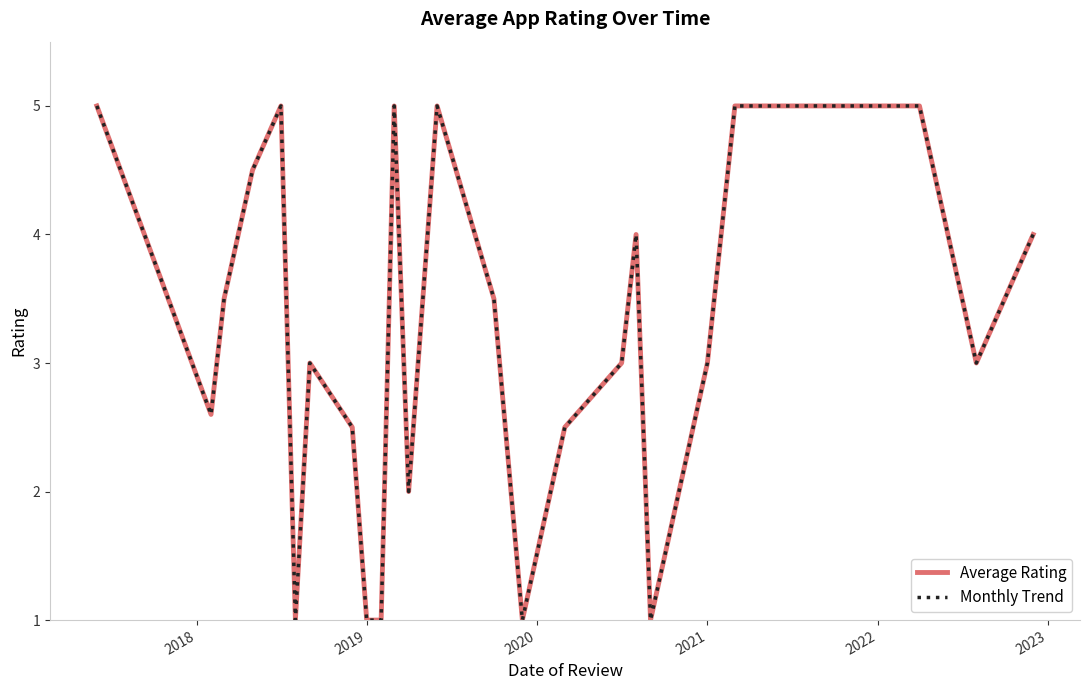

Does the chart display data point markers on the line(s)?

No